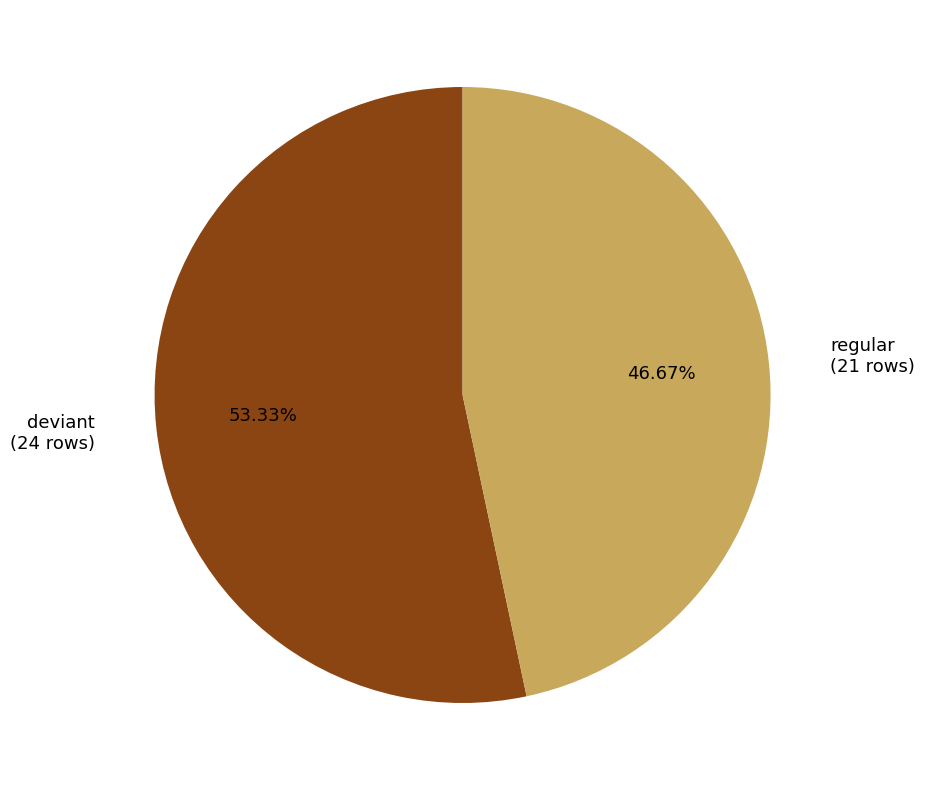

Between deviant (24 rows) and regular (21 rows), which is larger?

deviant (24 rows)